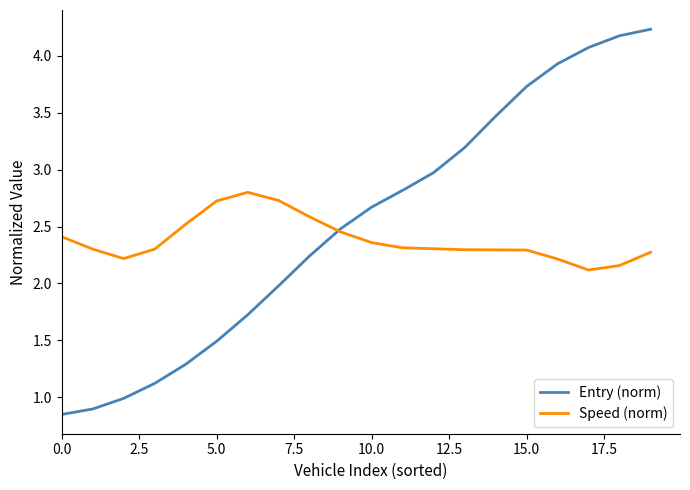

True or false: Speed (norm) and Entry (norm) cross at least once.

True